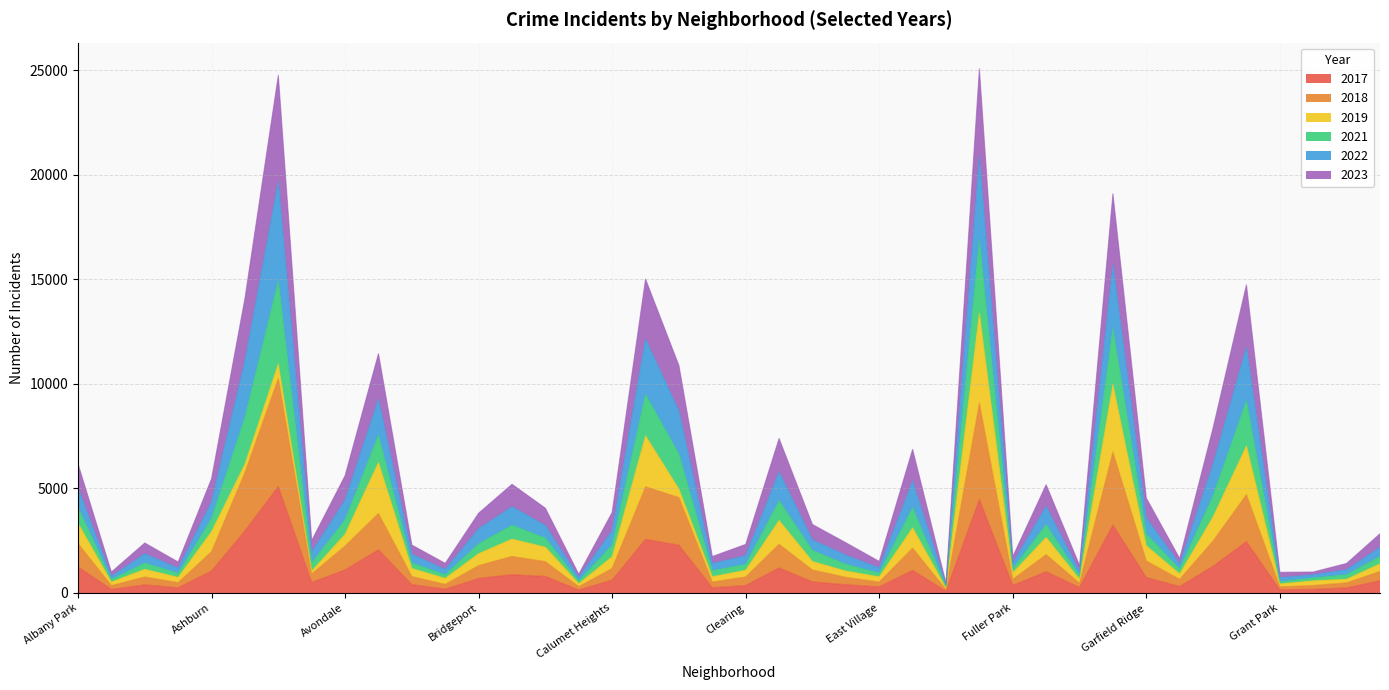

True or false: 2023 and 2021 intersect in this chart.

False